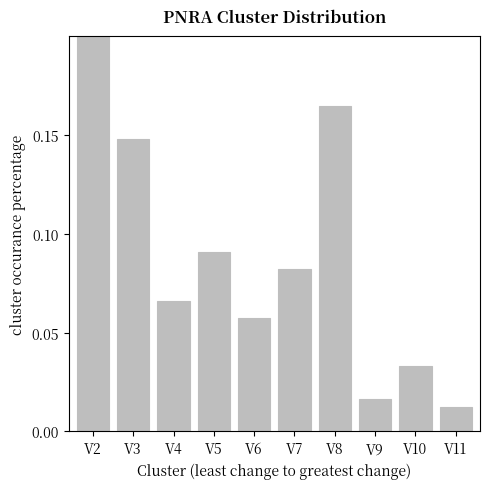

How many bars are there in total?

10